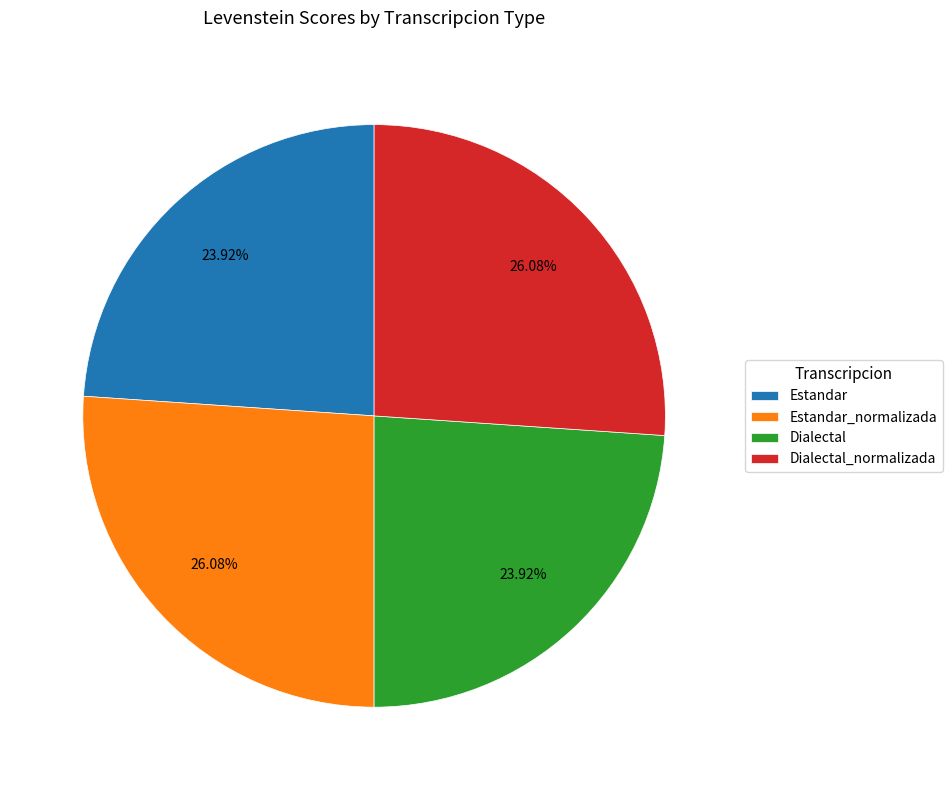

True or false: Dialectal_normalizada accounts for 26% of the total.

True